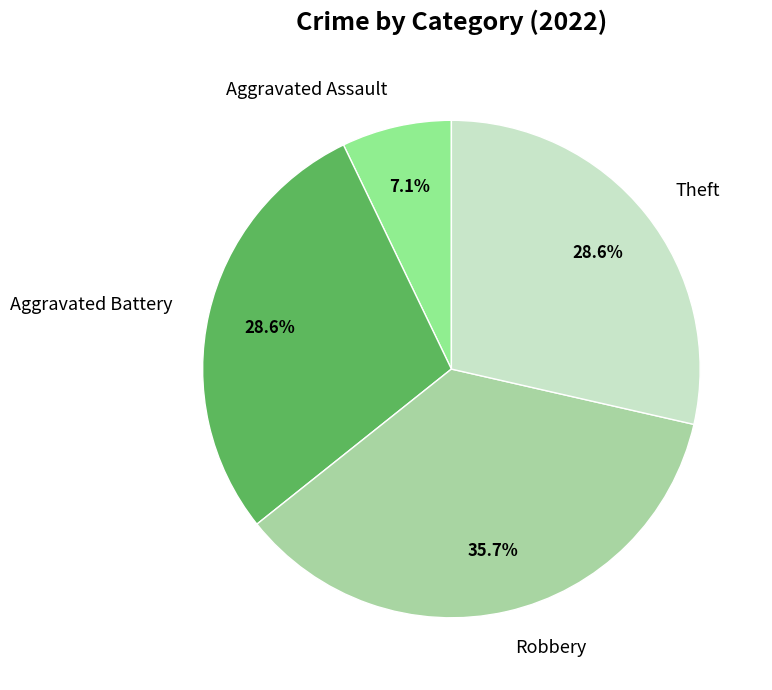

Count the number of slices in the pie.

4